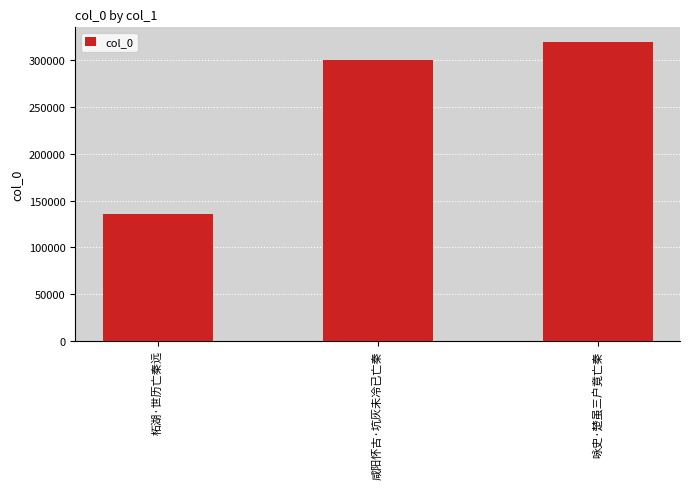

What is the change in value from 咸阳怀古·坑灰未冷已亡秦 to 咏史·楚虽三户竟亡秦?

+18888